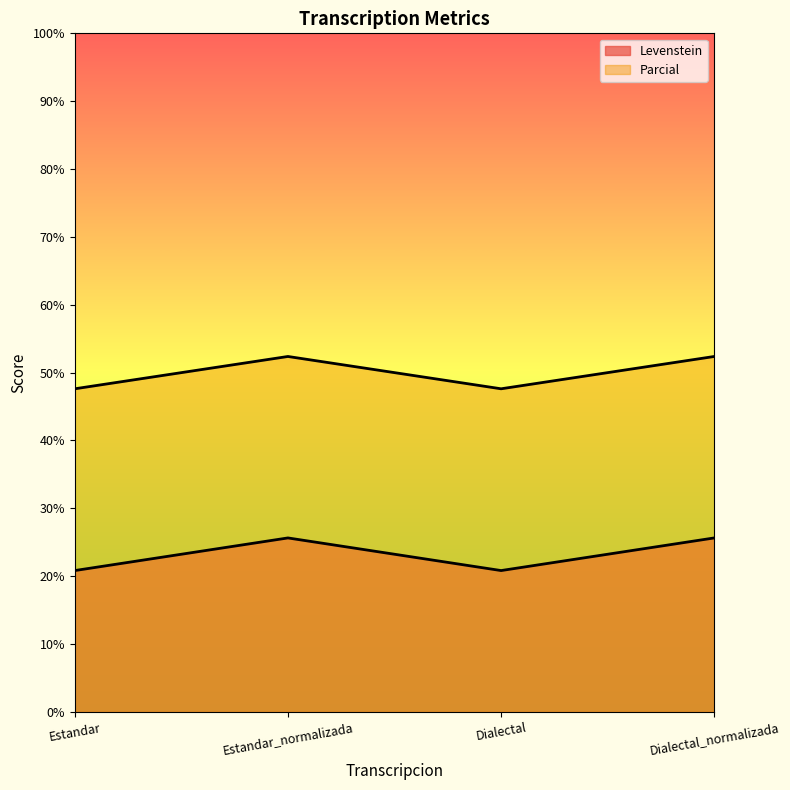

What is the difference between the second highest and minimum values in the Levenstein series?

4.8